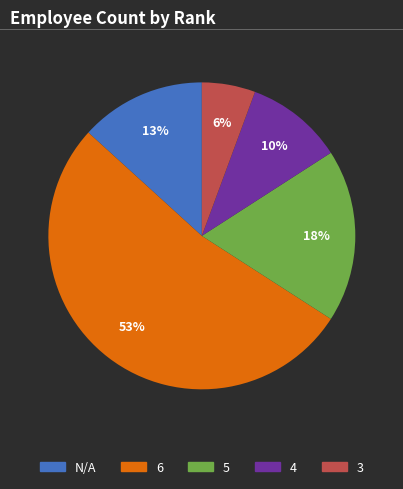

Is it true that 6 is 53% of the pie?

True